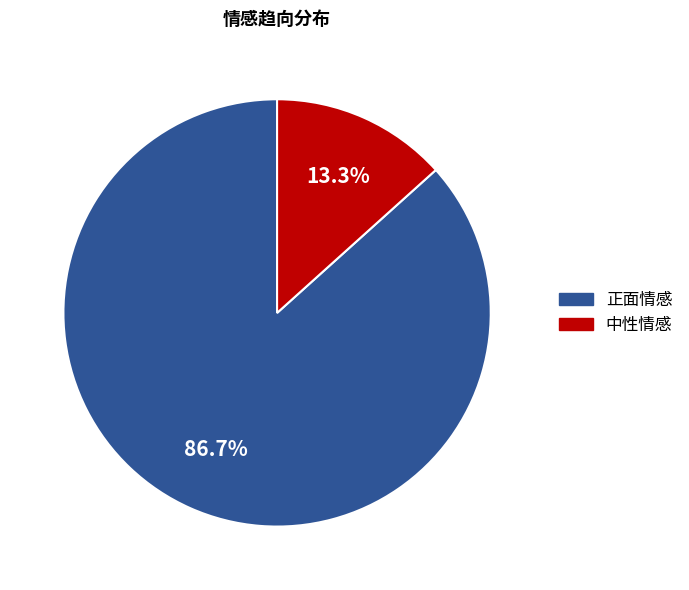

What percentage is the 中性情感 slice, to the nearest percent?

13%